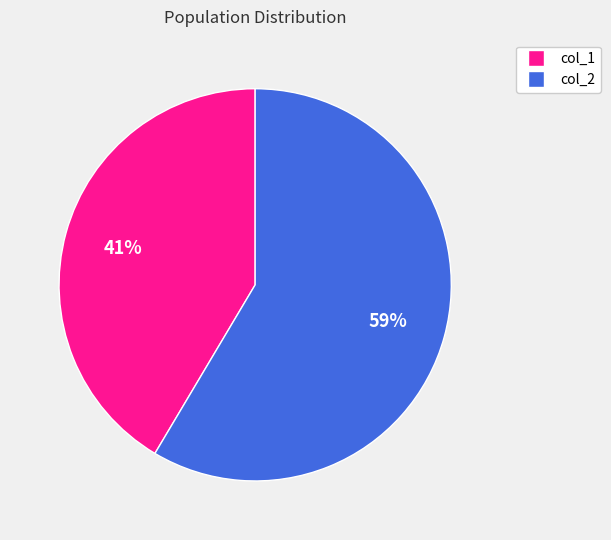

To the nearest percent, what percentage of the pie is col_2?

59%